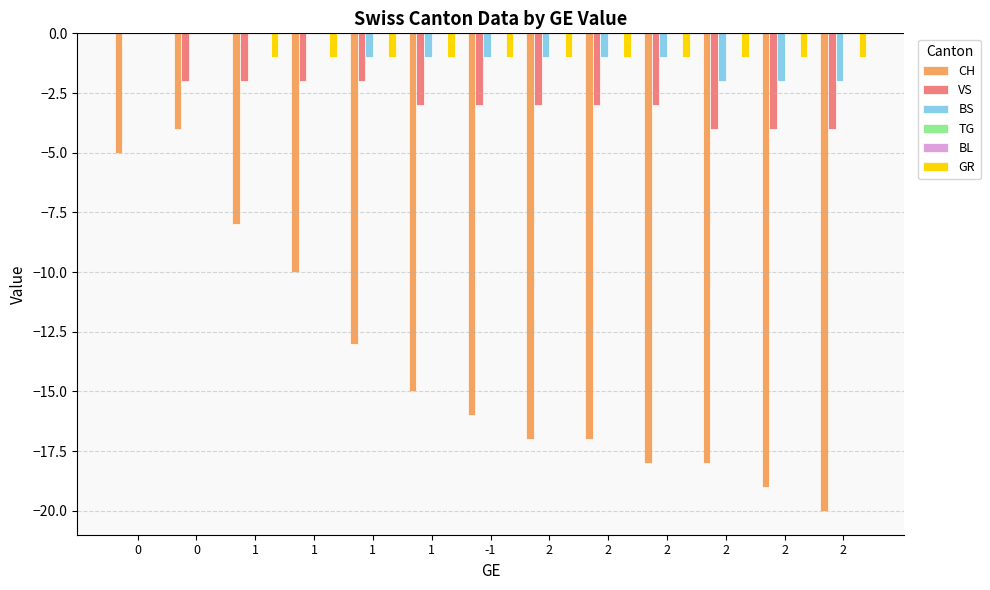

The value of VS at 1 is -2. True or false?

True